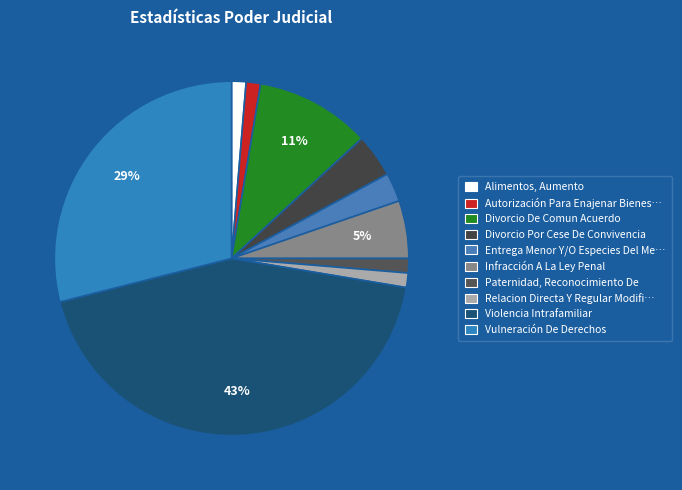

To the nearest percent, what is the difference between the largest and smallest slice percentages?

42%